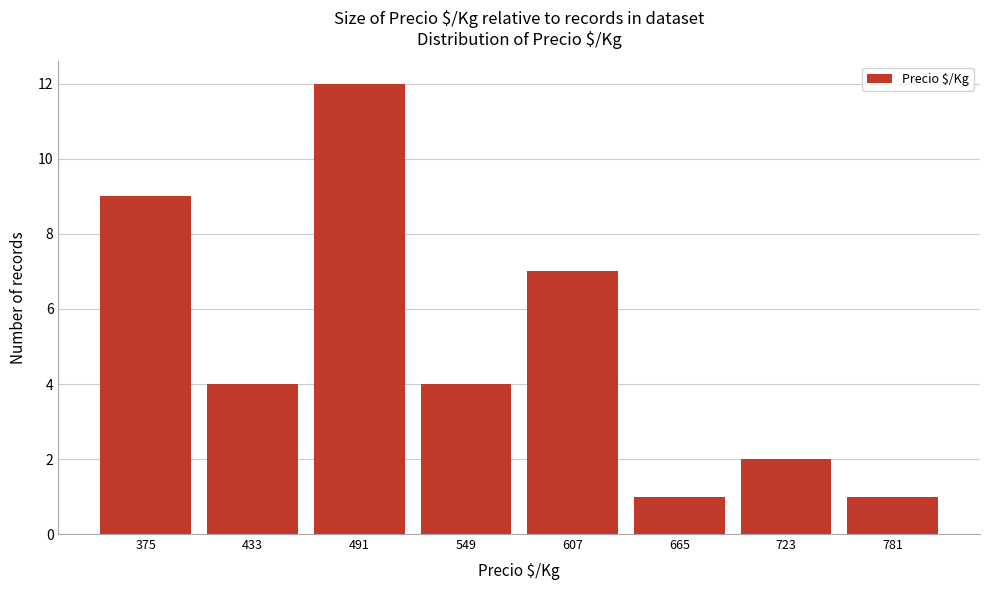

Reading left to right, what are all the values shown in this chart?

375=9	433=4	491=12	549=4	607=7	665=1	723=2	781=1